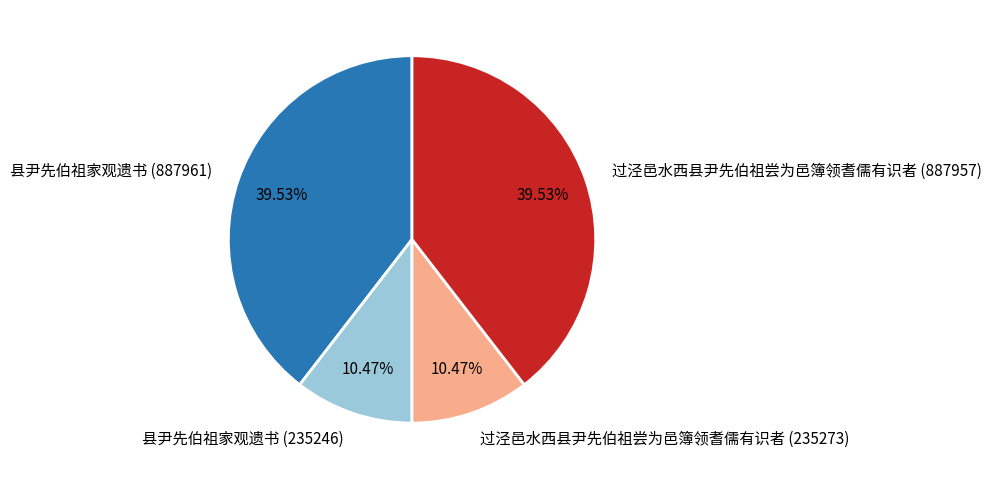

To the nearest percent, what portion does 过泾邑水西县尹先伯祖尝为邑簿领耆儒有识者 (235273) represent?

10%